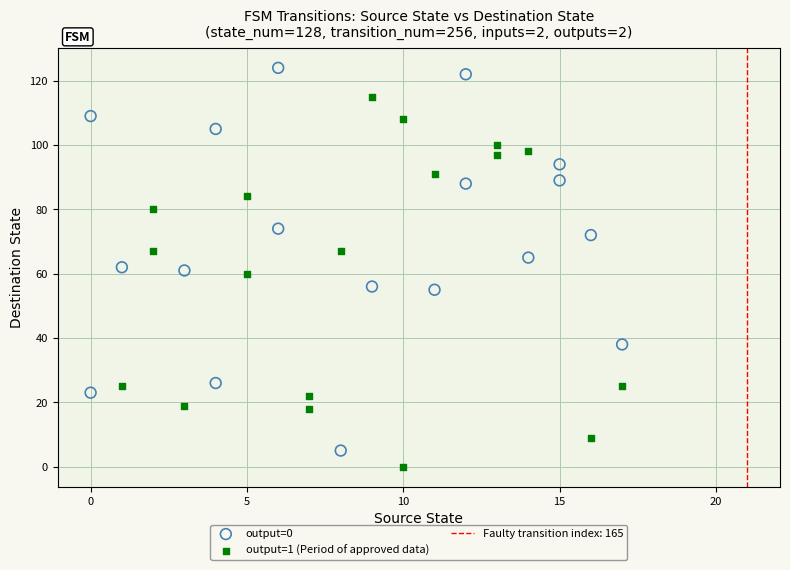

Which series contains the highest Y value?

output=0